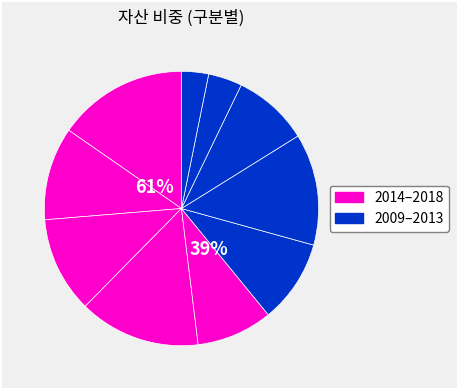

What percentage is the 2017 slice, to the nearest percent?

11%